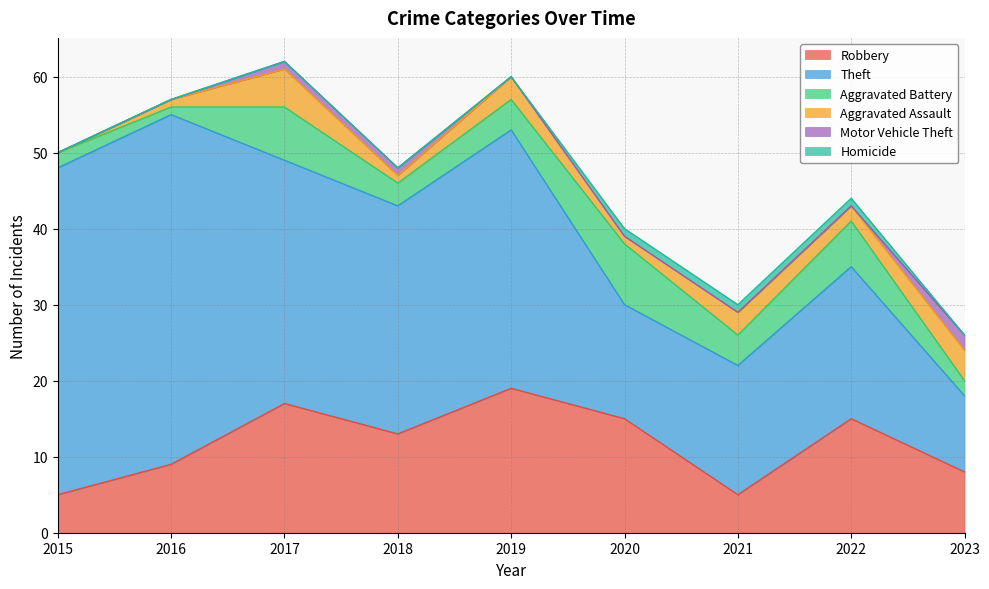

Between 2019 and 2022, which is larger?

2019